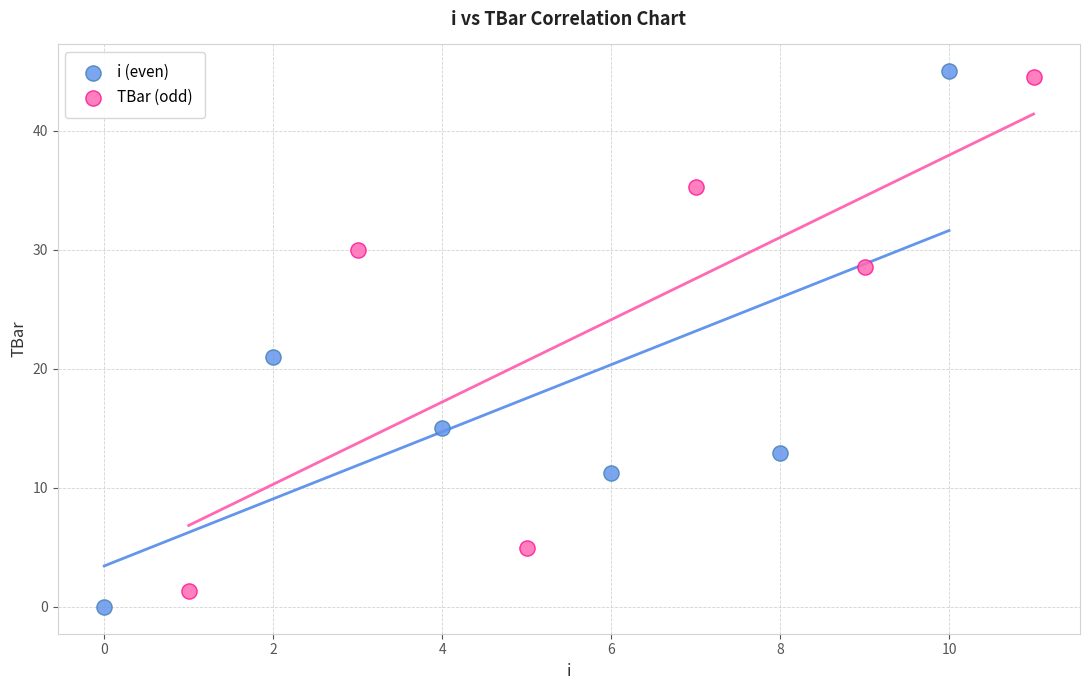

Which series has the widest spread of Y values?

i (even)